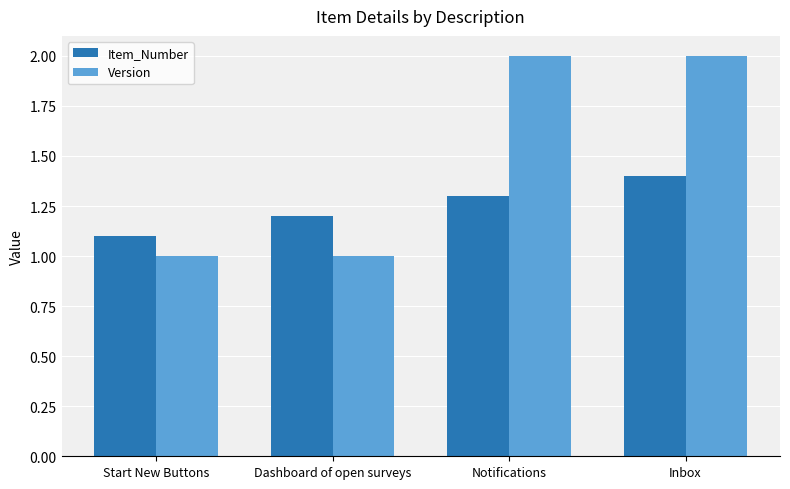

Which series has the largest total across all categories?

Version